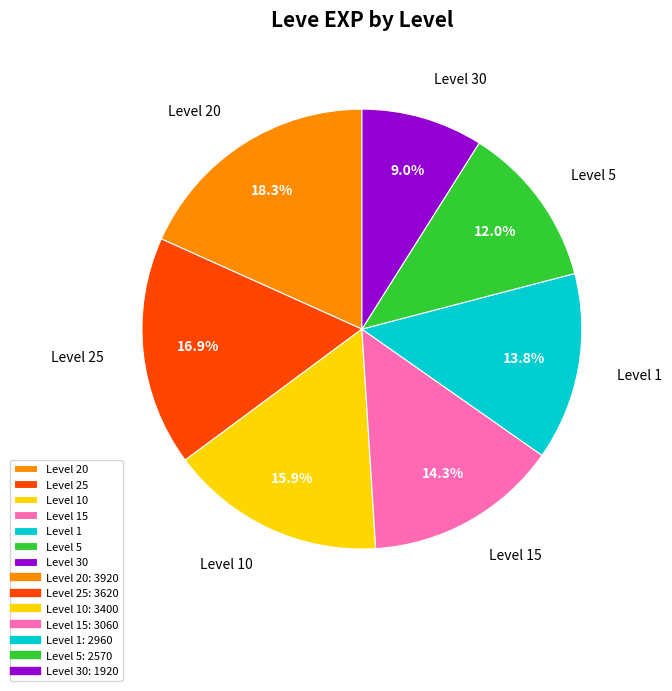

Is there any slice that represents more than half of the pie?

No